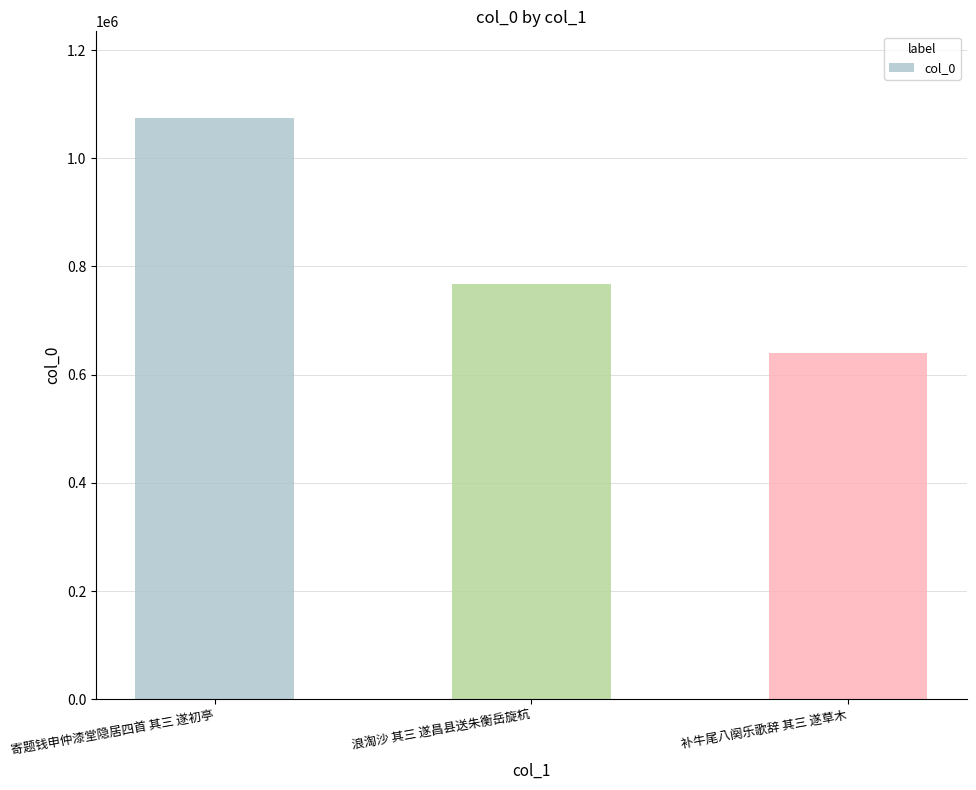

What is the difference between the values at 浪淘沙 其三 遂昌县送朱衡岳旋杭 and 寄题钱申仲漆堂隐居四首 其三 遂初亭?

306761